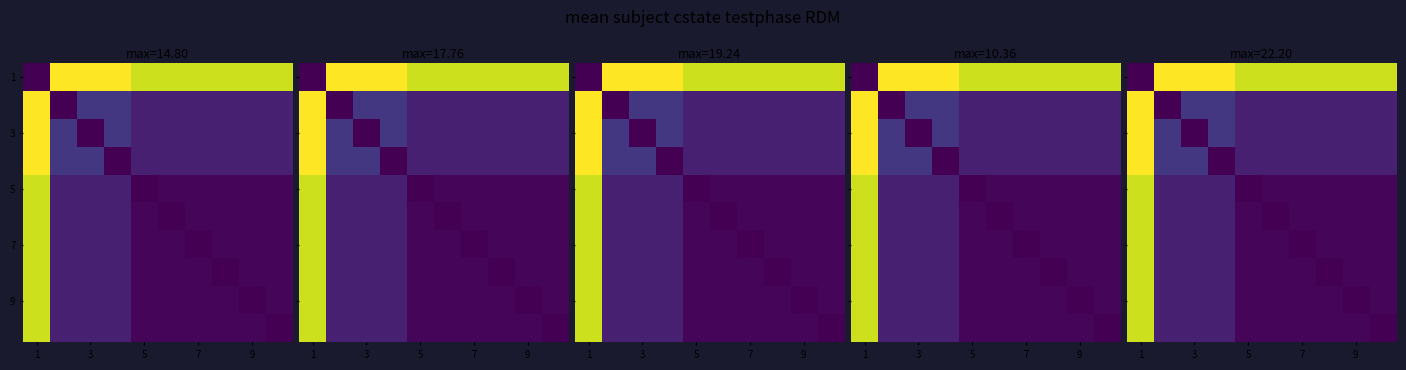

At which category does the chart reach its minimum across all series?

1